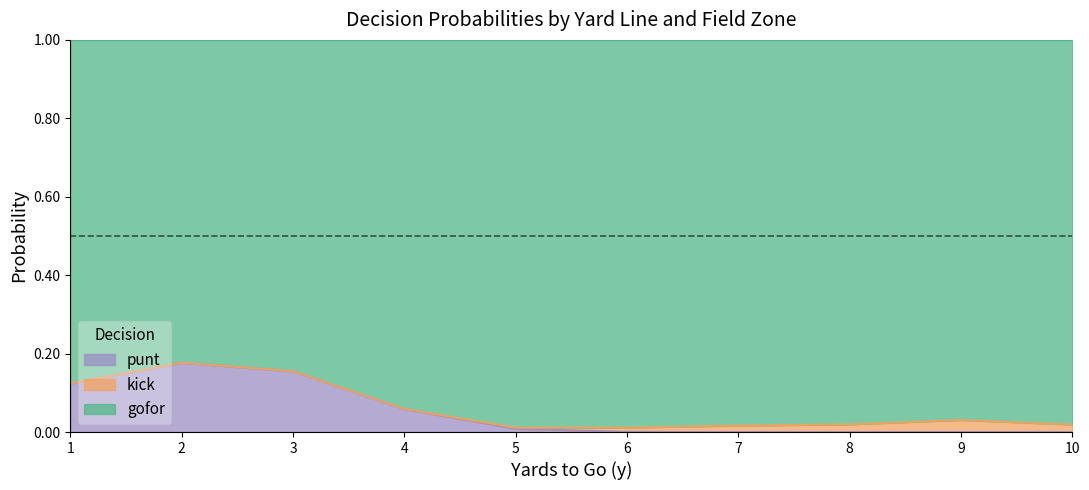

Rank the series at 9 from lowest to highest value.

kick, punt, gofor